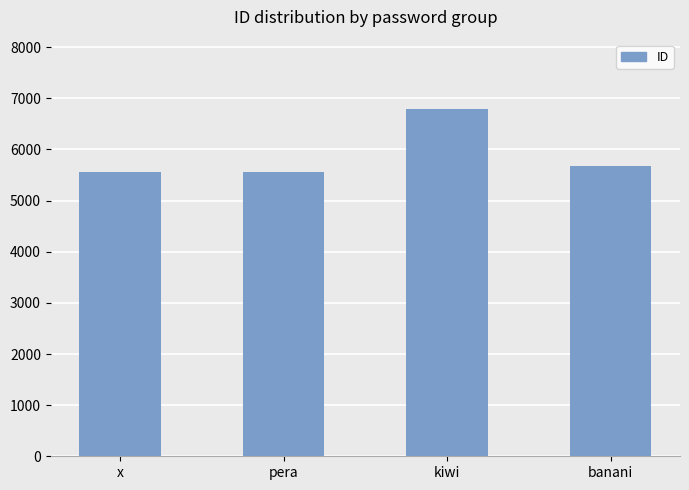

What is the ratio of the value at kiwi to the value at pera?

1.2